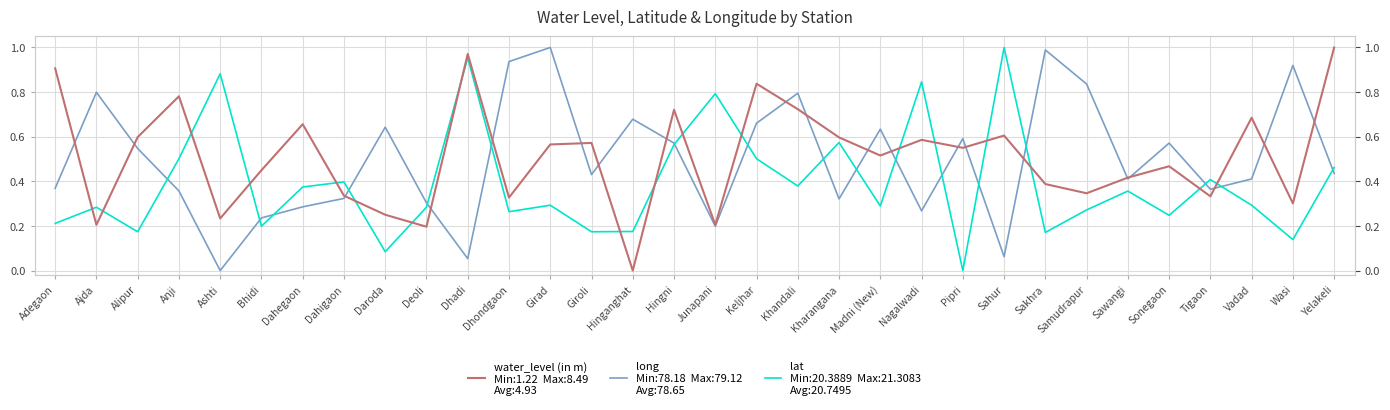

What is the label of the 4th point from the right?

Tigaon